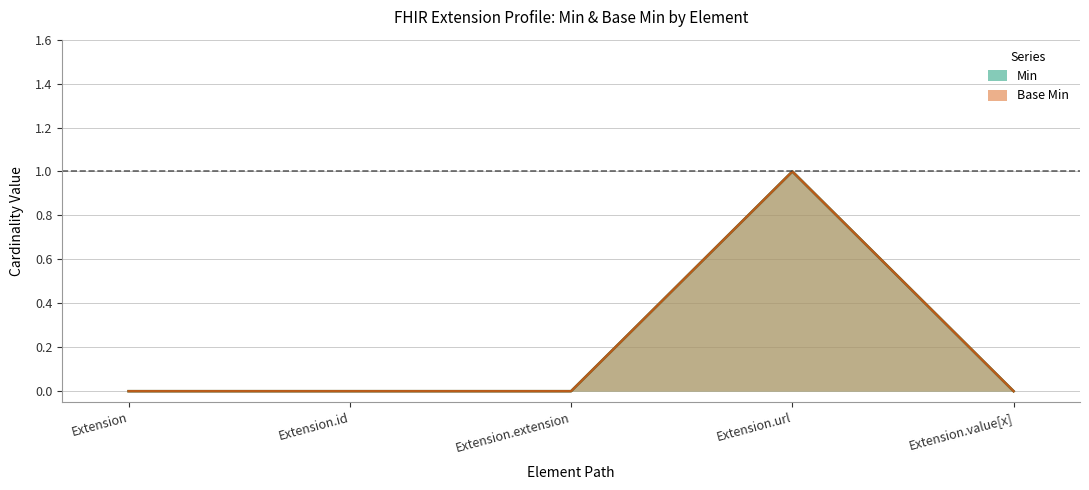

What position from the left is Extension?

1